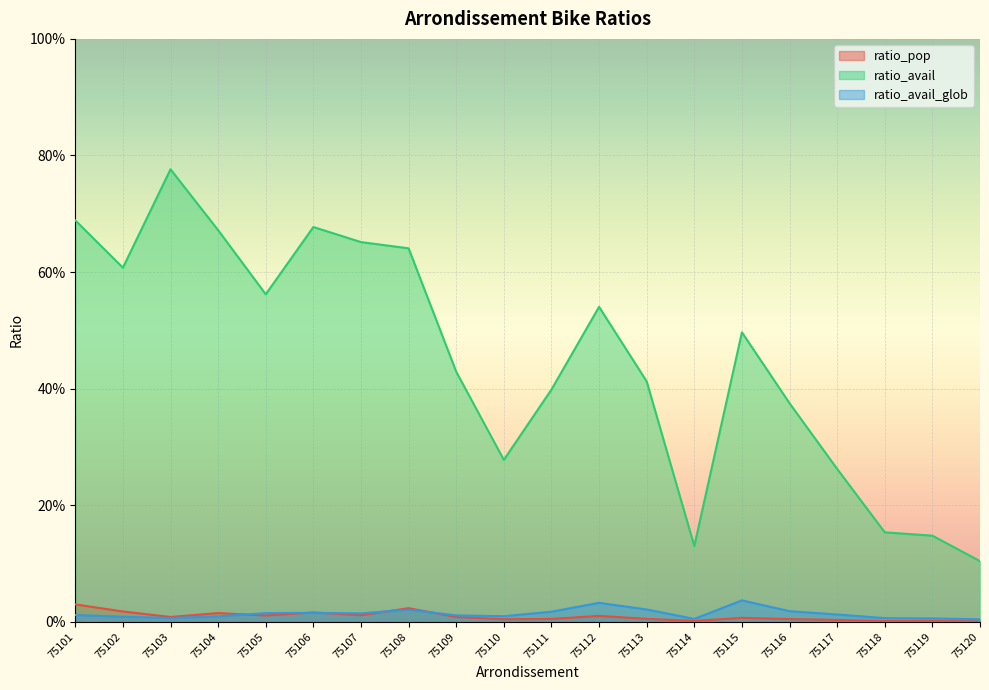

At which category does the chart reach its minimum across all series?

75120